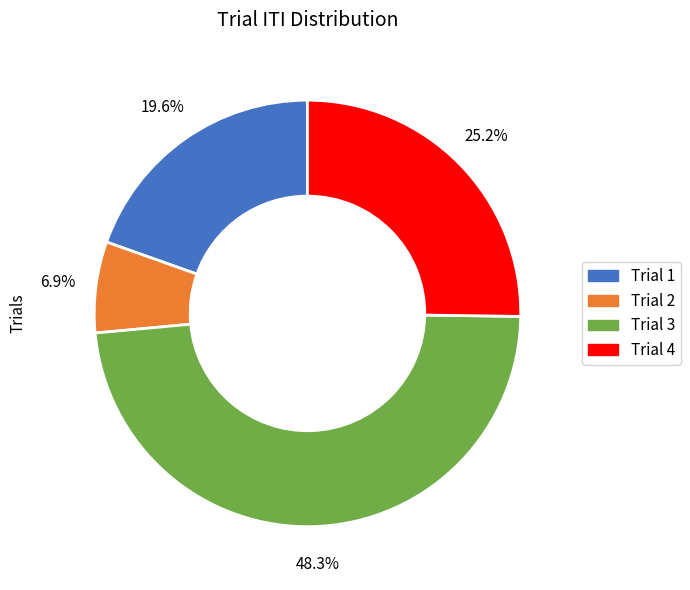

How many segments does this pie chart have?

4